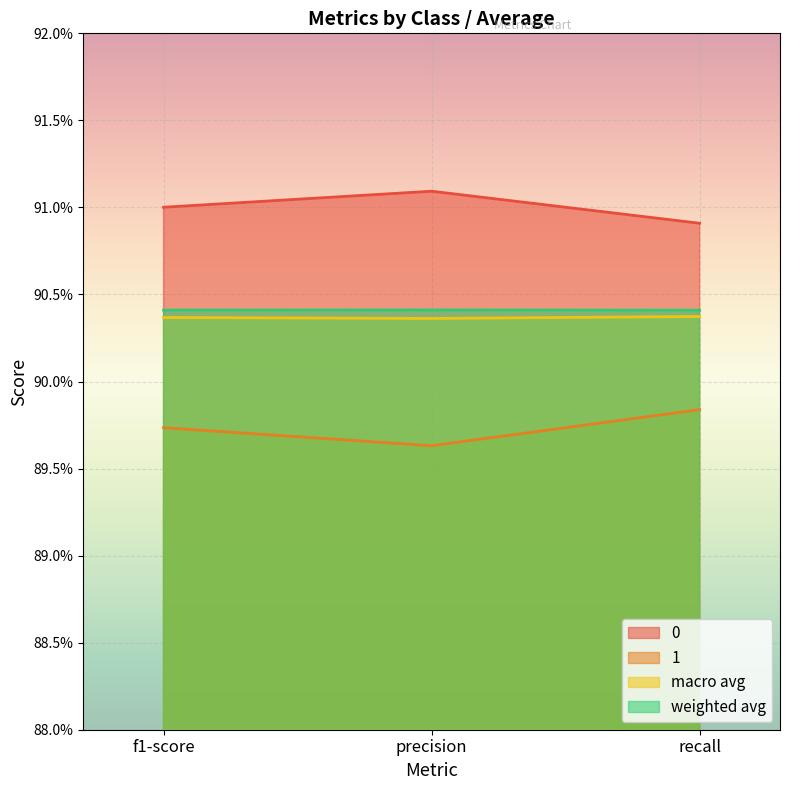

At which category does the chart reach its minimum across all series?

precision